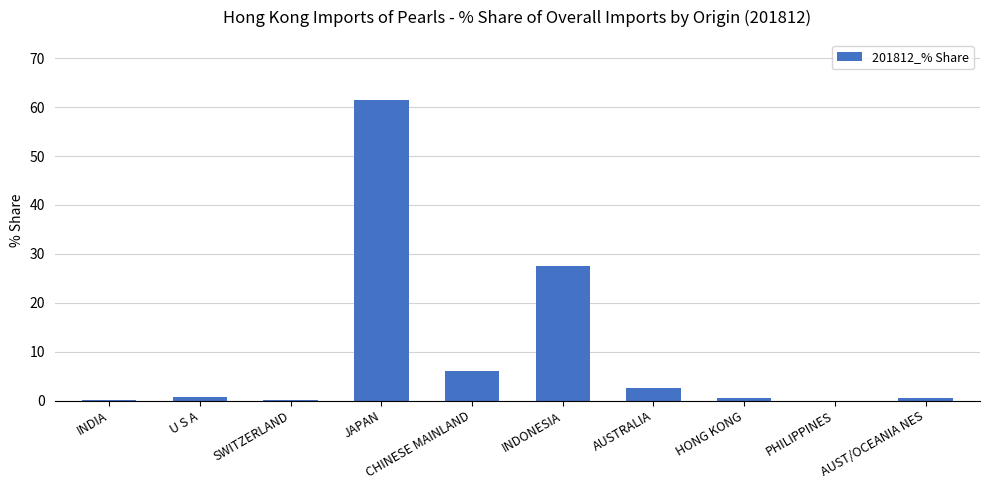

At which label is the value closest to 30?

INDONESIA